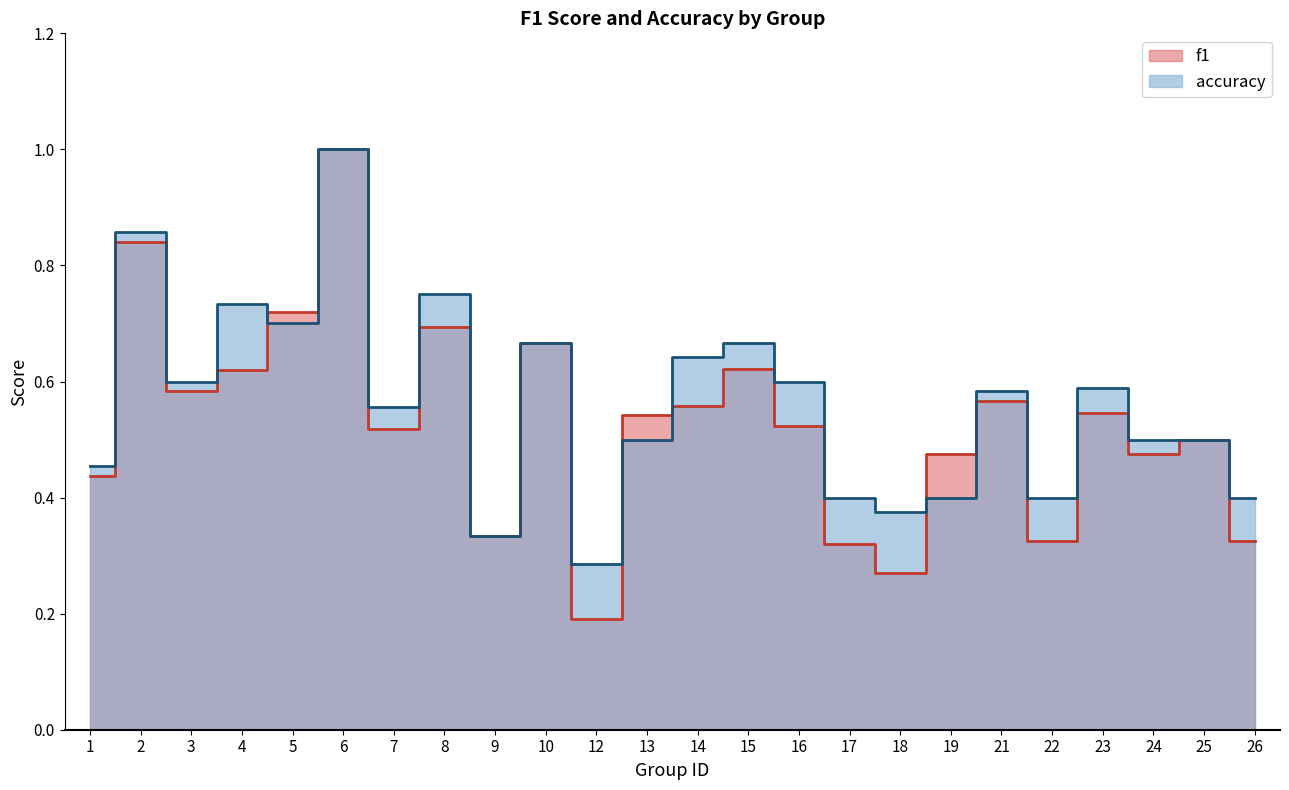

Where is the first local maximum for accuracy?

2